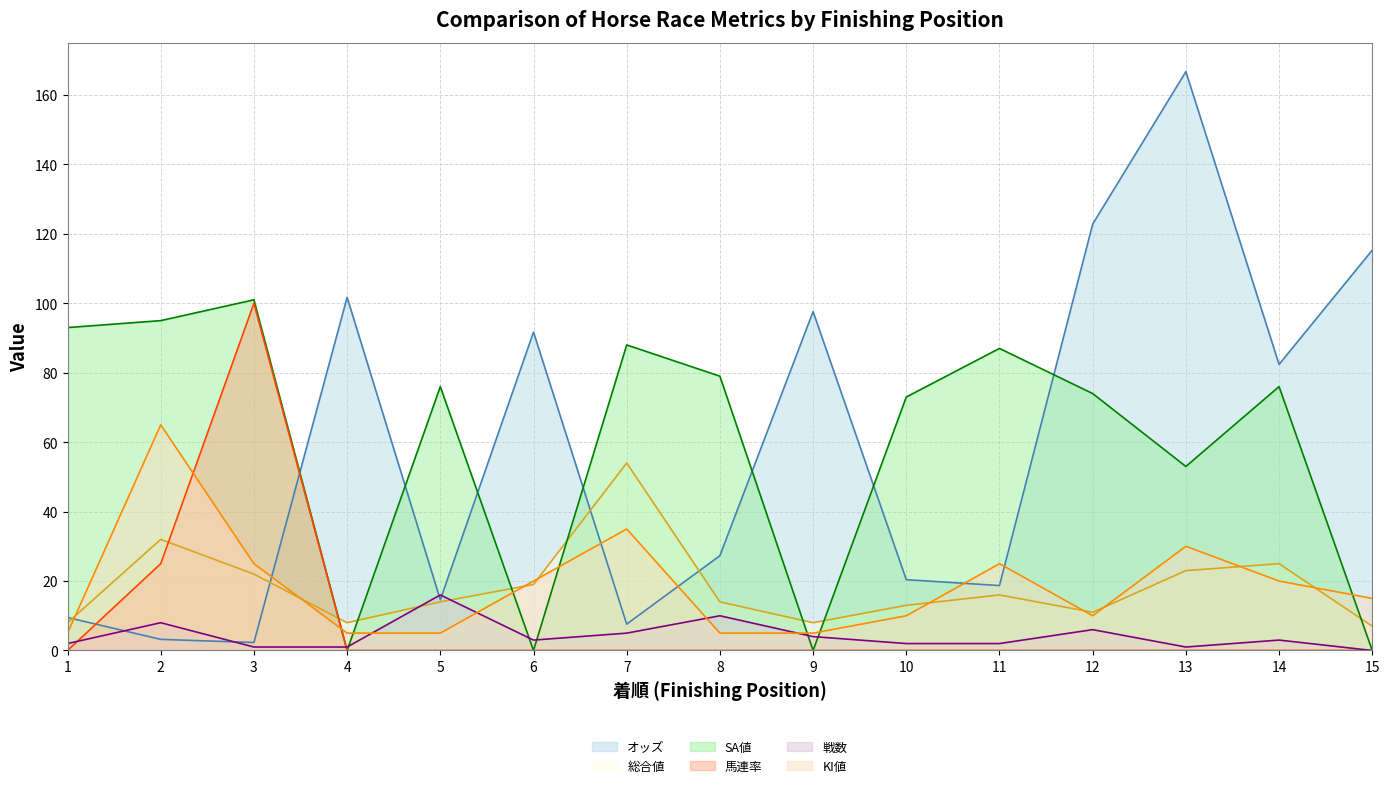

Which category has the lowest value in the 戦数 series?

15